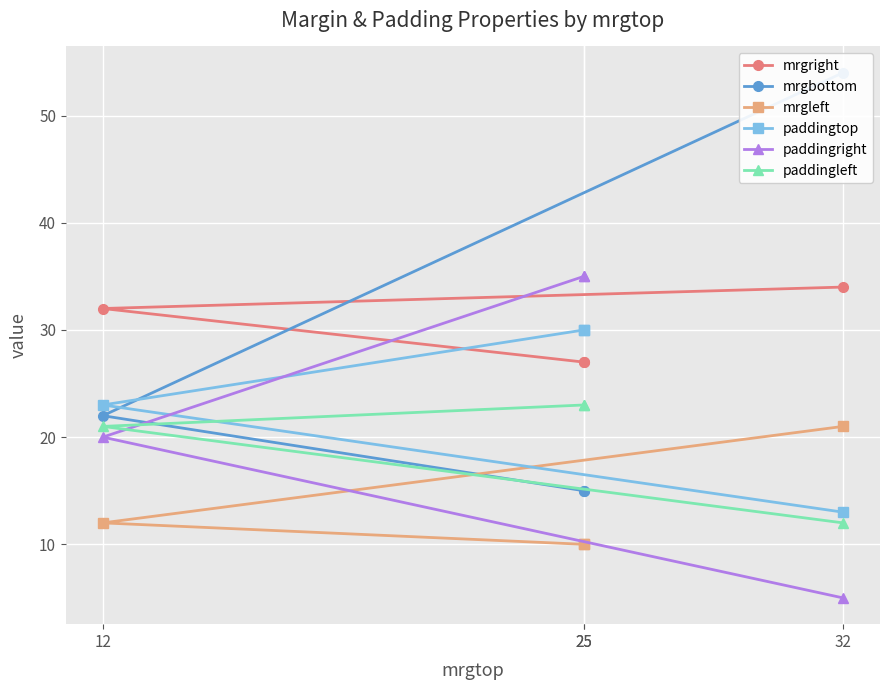

Between which two adjacent categories do paddingright and paddingtop first intersect?

25 and 12